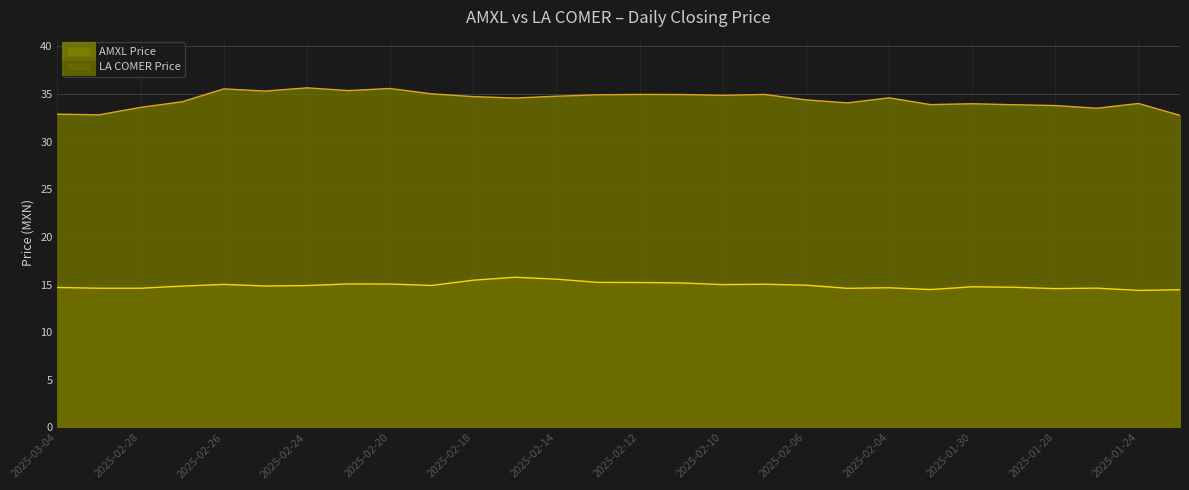

True or false: LA COMER Price and AMXL Price cross at least once.

False